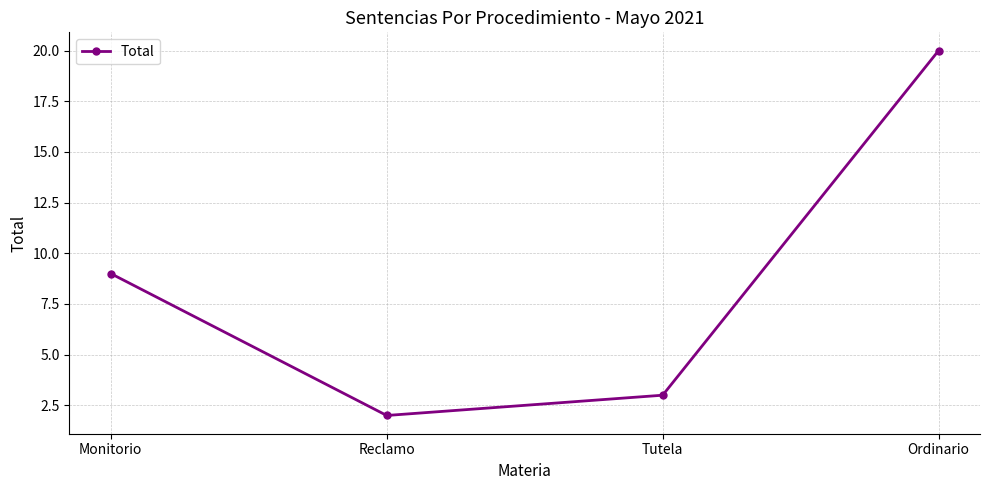

What is the smallest value displayed?

2